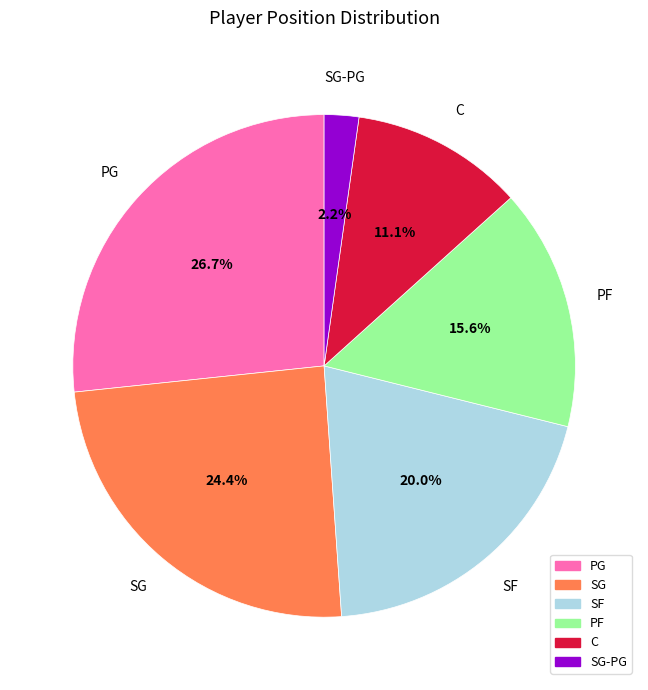

Which category has the smallest portion of the pie?

SG-PG